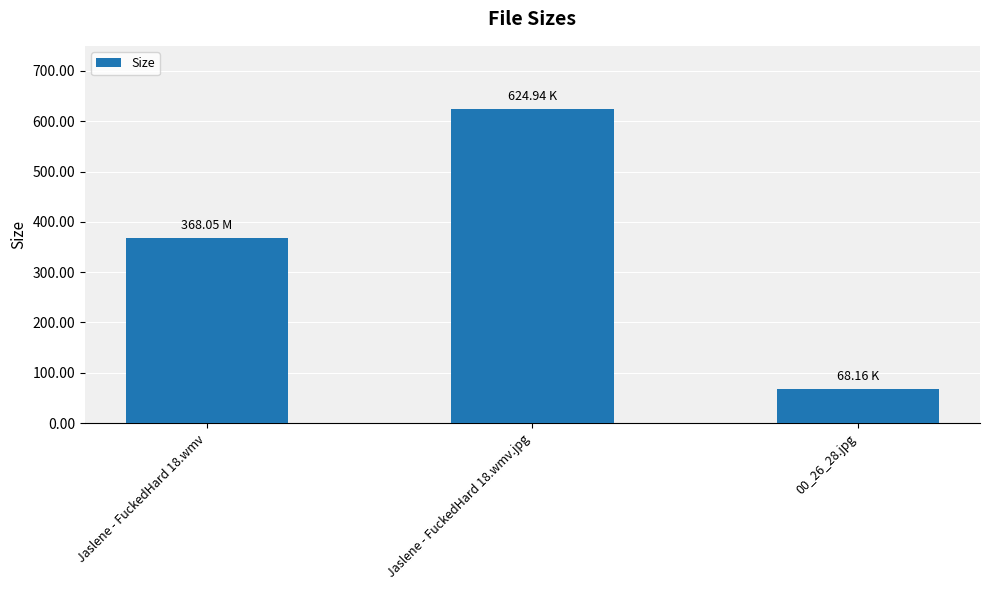

Reading left to right, extract all data points from this chart.

Jaslene - FuckedHard 18.wmv=368.1	Jaslene - FuckedHard 18.wmv.jpg=624.9	00_26_28.jpg=68.2